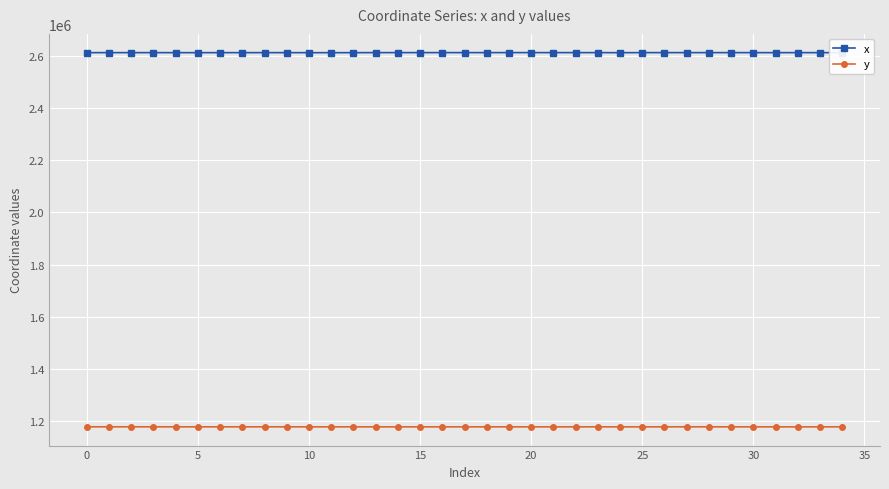

What is the sum of all x values?

91478730.0